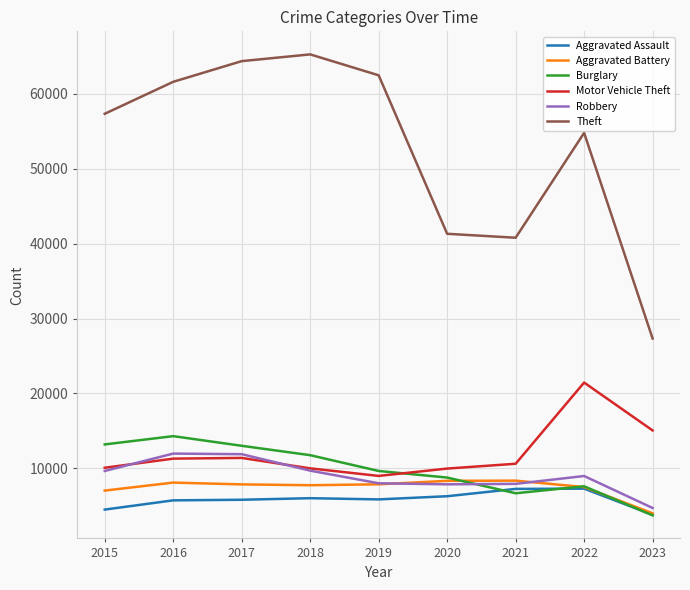

Which series has the largest total across all categories?

Theft